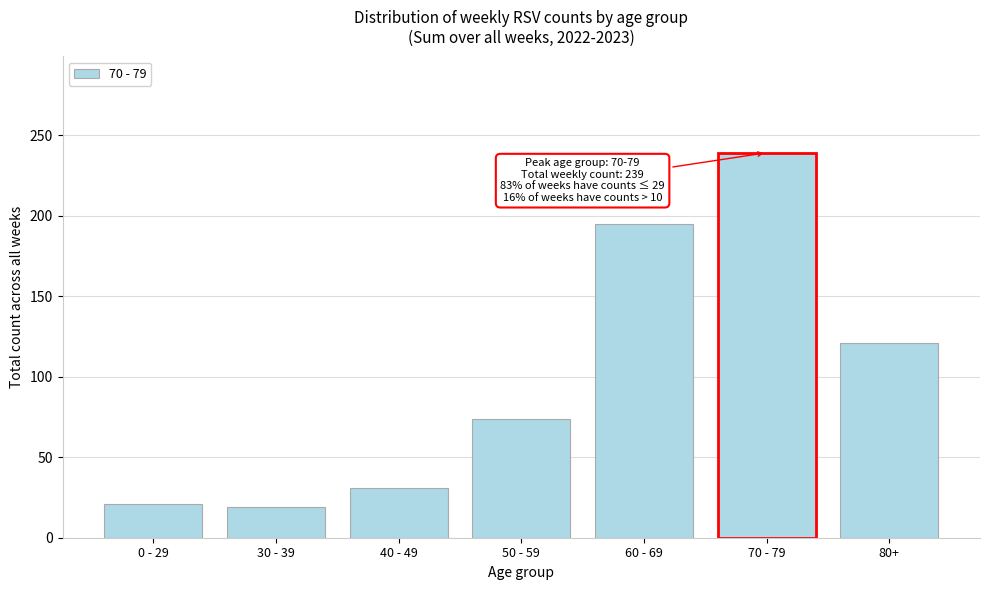

Reading left to right, what are all the values shown in this chart?

21	19	31	74	195	239	121